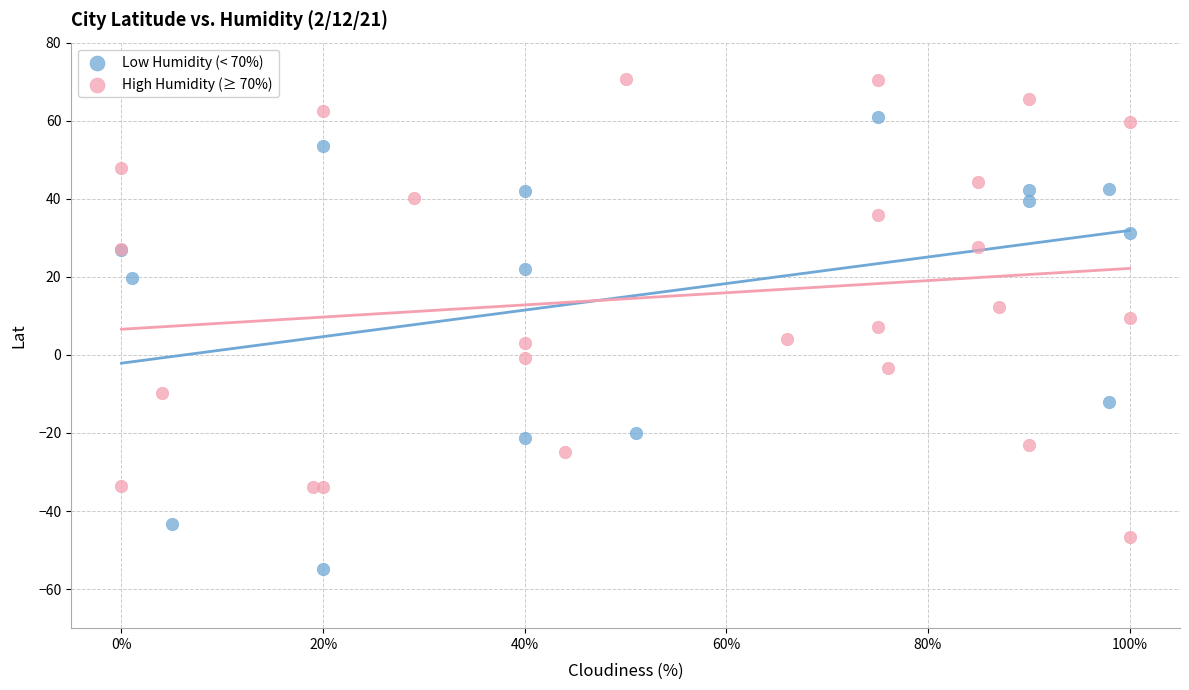

Which series has the widest spread of Y values?

High Humidity (≥ 70%)